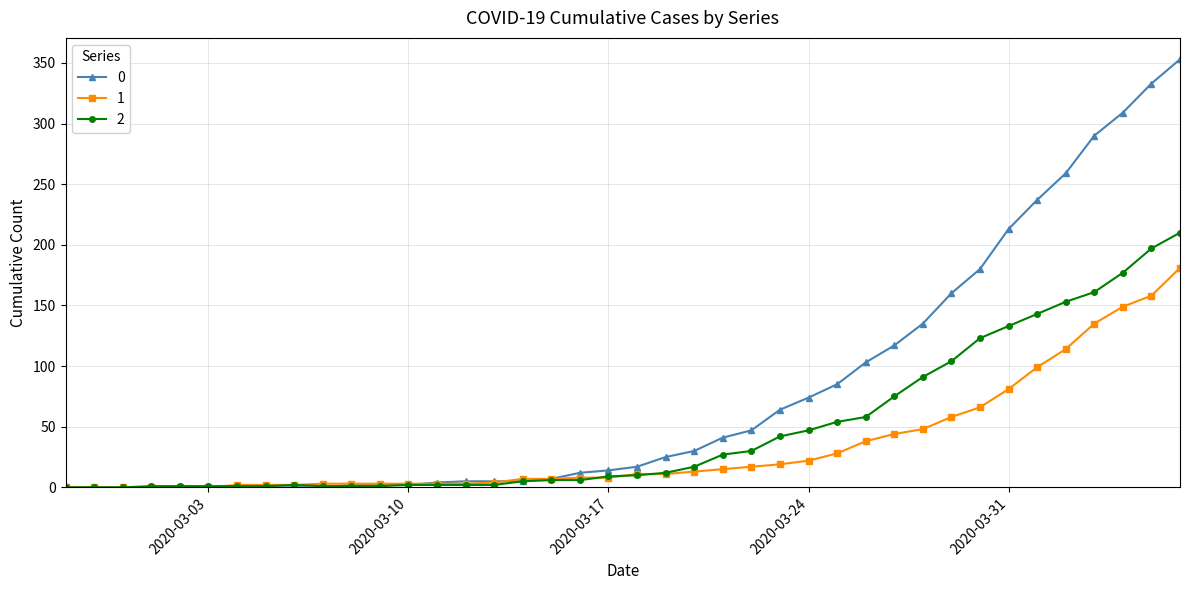

At how many categories does at least one series exceed 201?

7